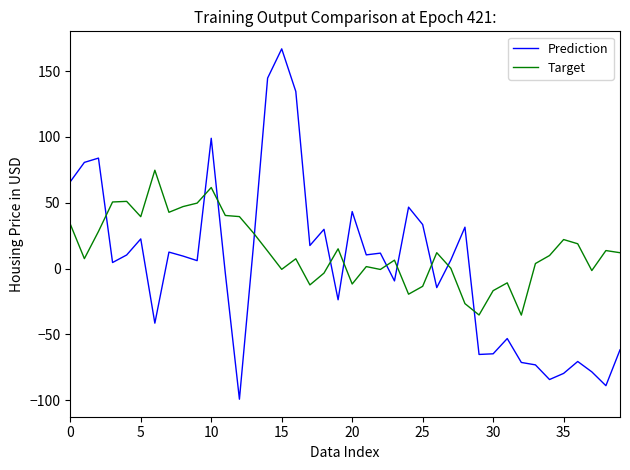

What are all the series names shown in the legend?

Prediction, Target